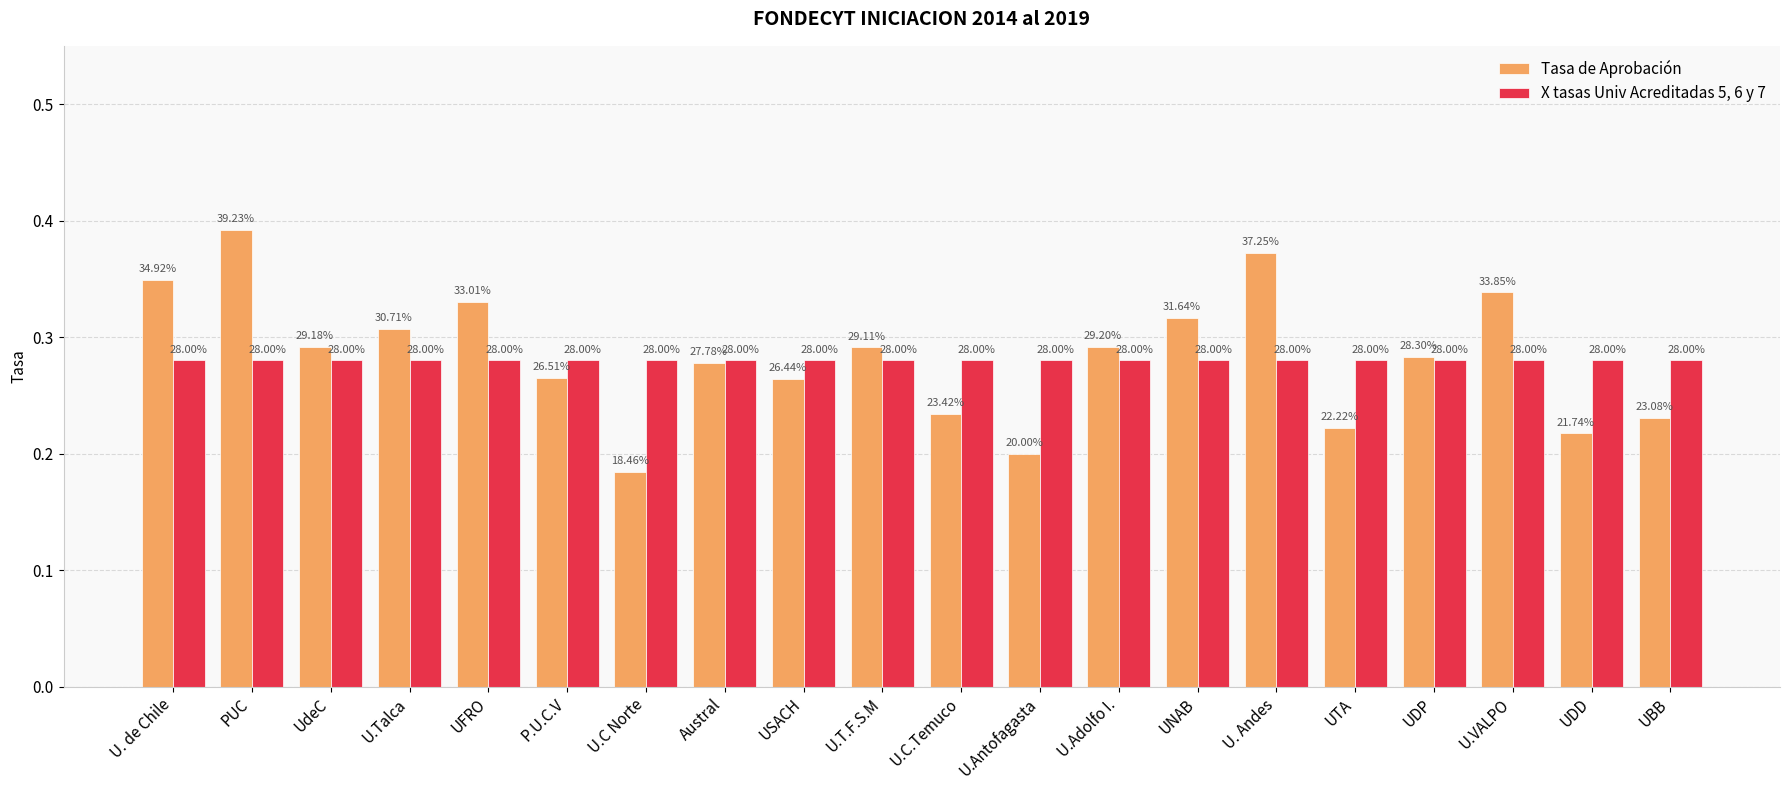

What is the label of the 5th bar from the right?

UTA